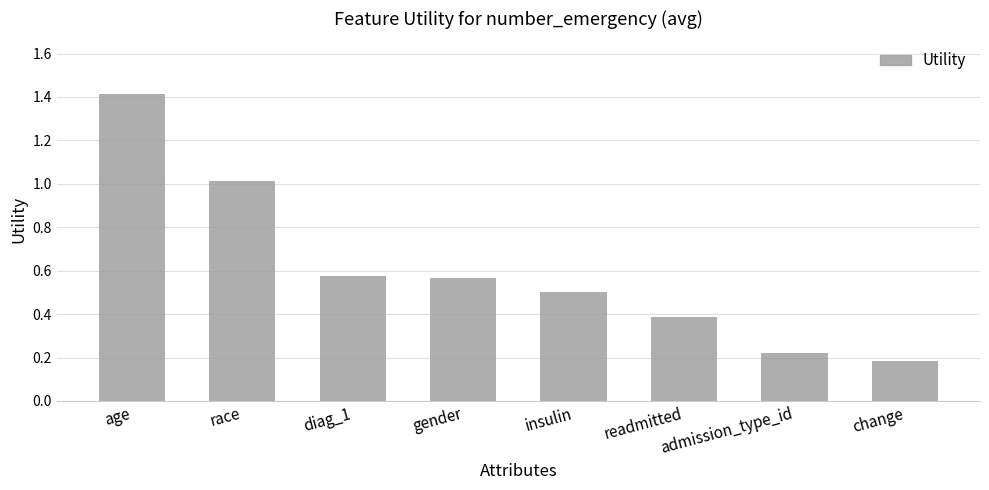

What is the maximum value shown in the chart?

1.4